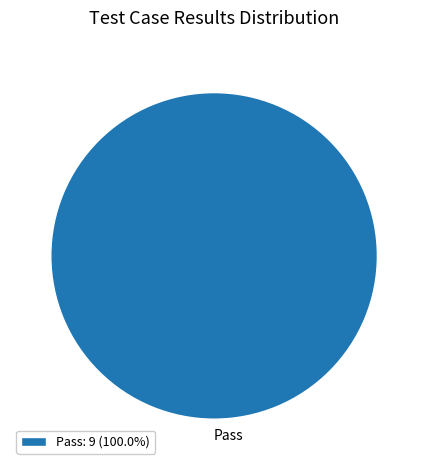

Does any single category account for the majority?

Yes